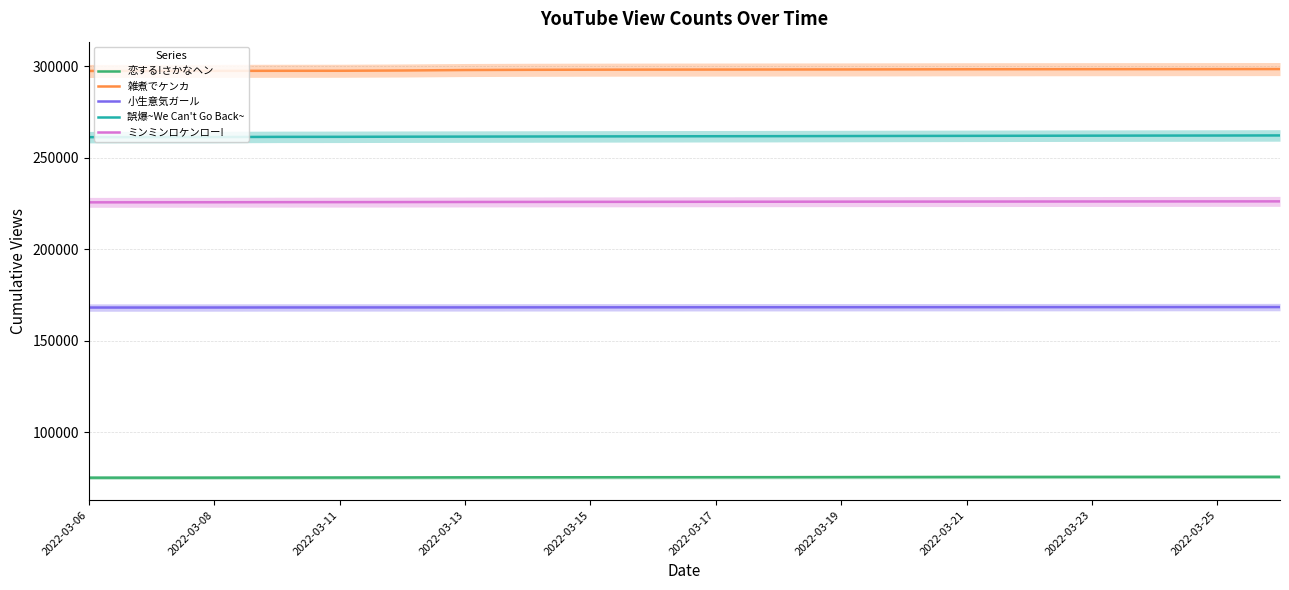

Is it true that 恋する!さかなヘン equals 75089 at 2022-03-06?

True